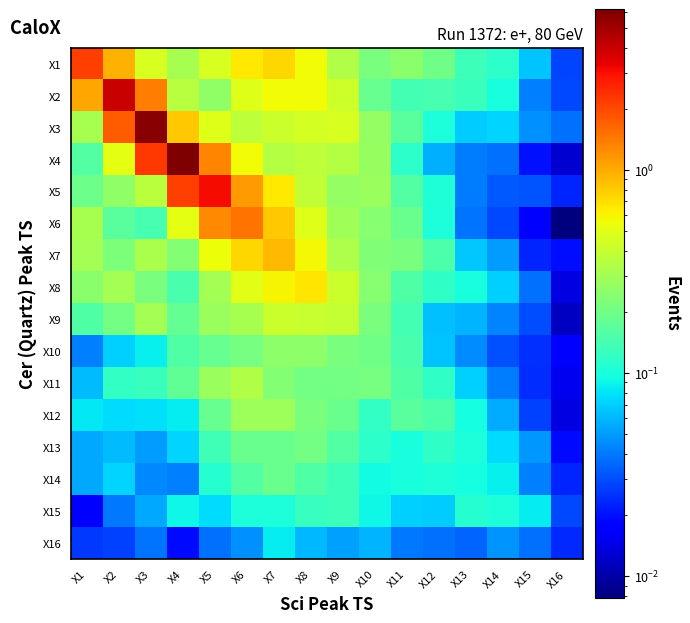

What is the spread (max minus min) of values at X14?

0.1